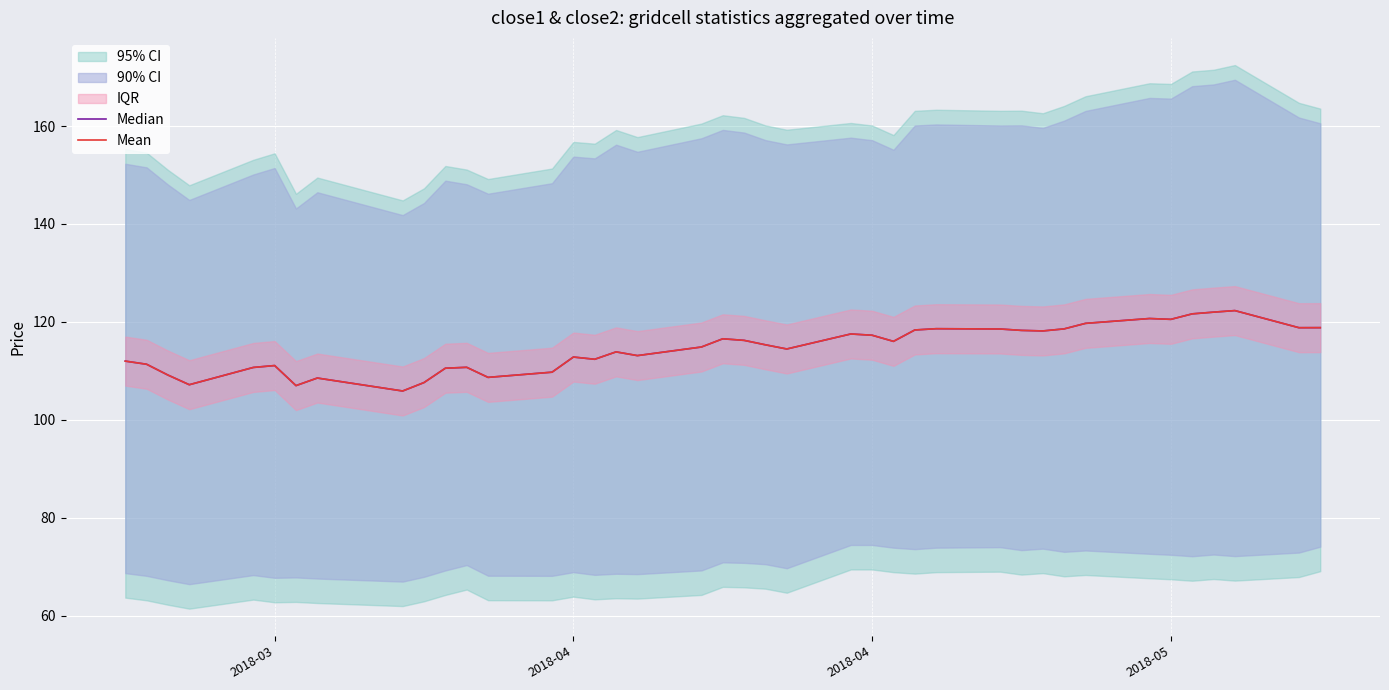

What is the smallest value displayed?

105.9